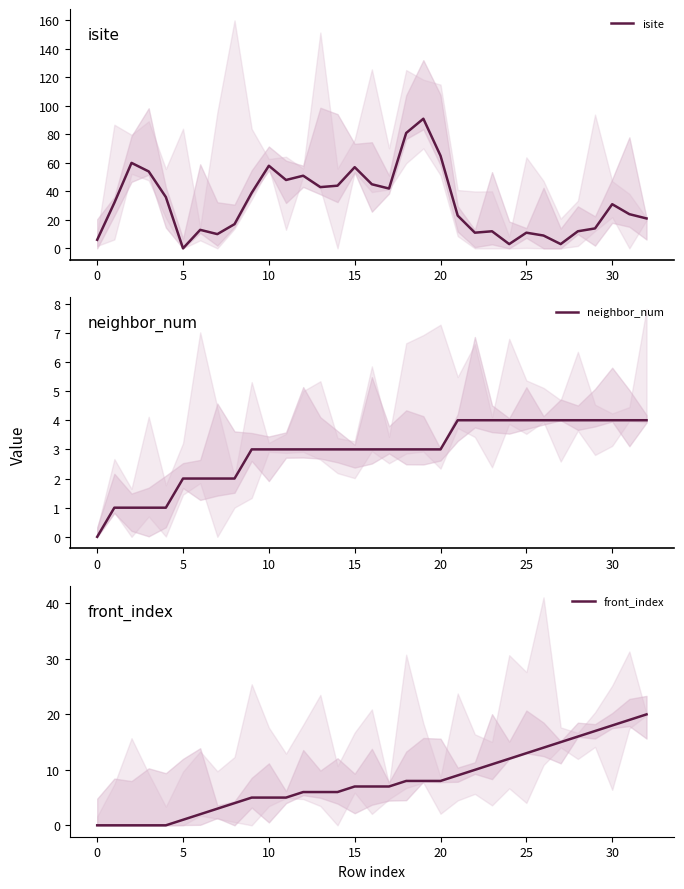

How many data points in front_index are less than 7?

15